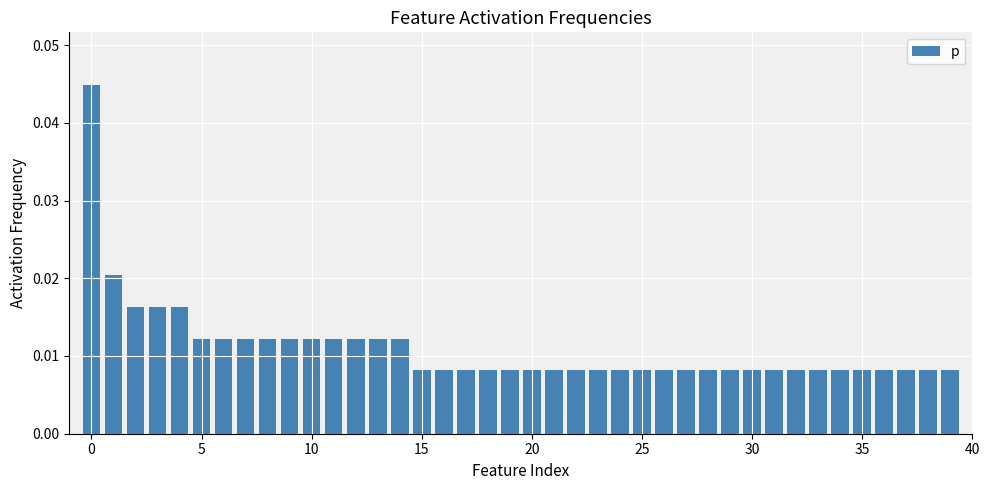

What is the sum of all values?

0.4